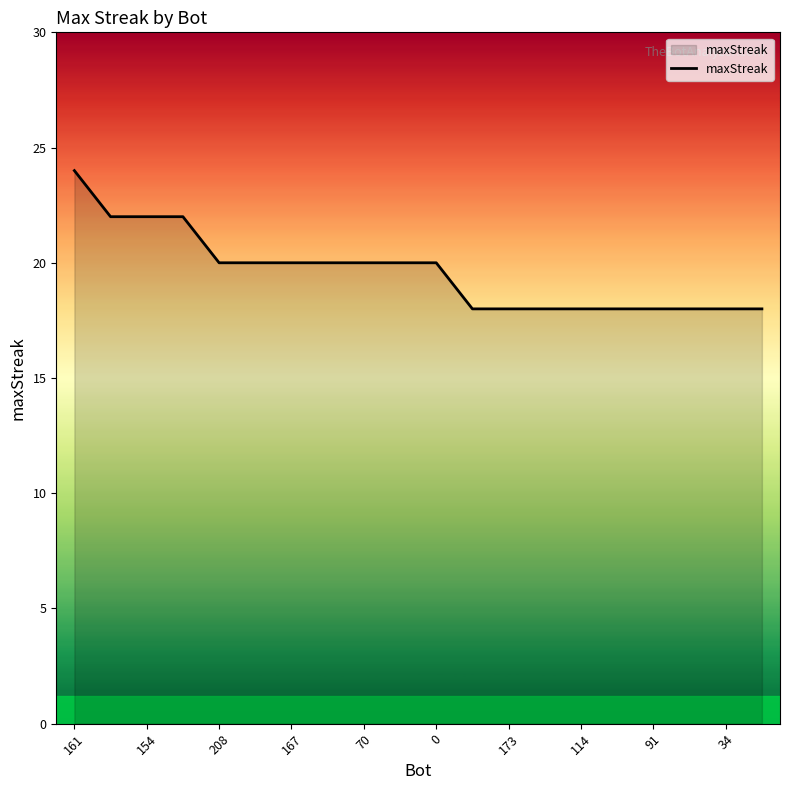

Does the chart have visible grid lines?

No